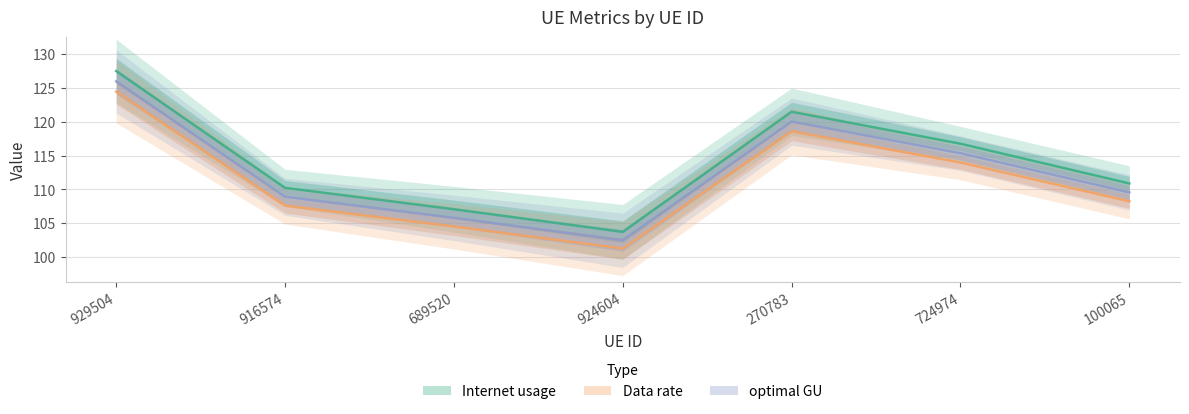

True or false: Internet usage and Data rate cross at least once.

False